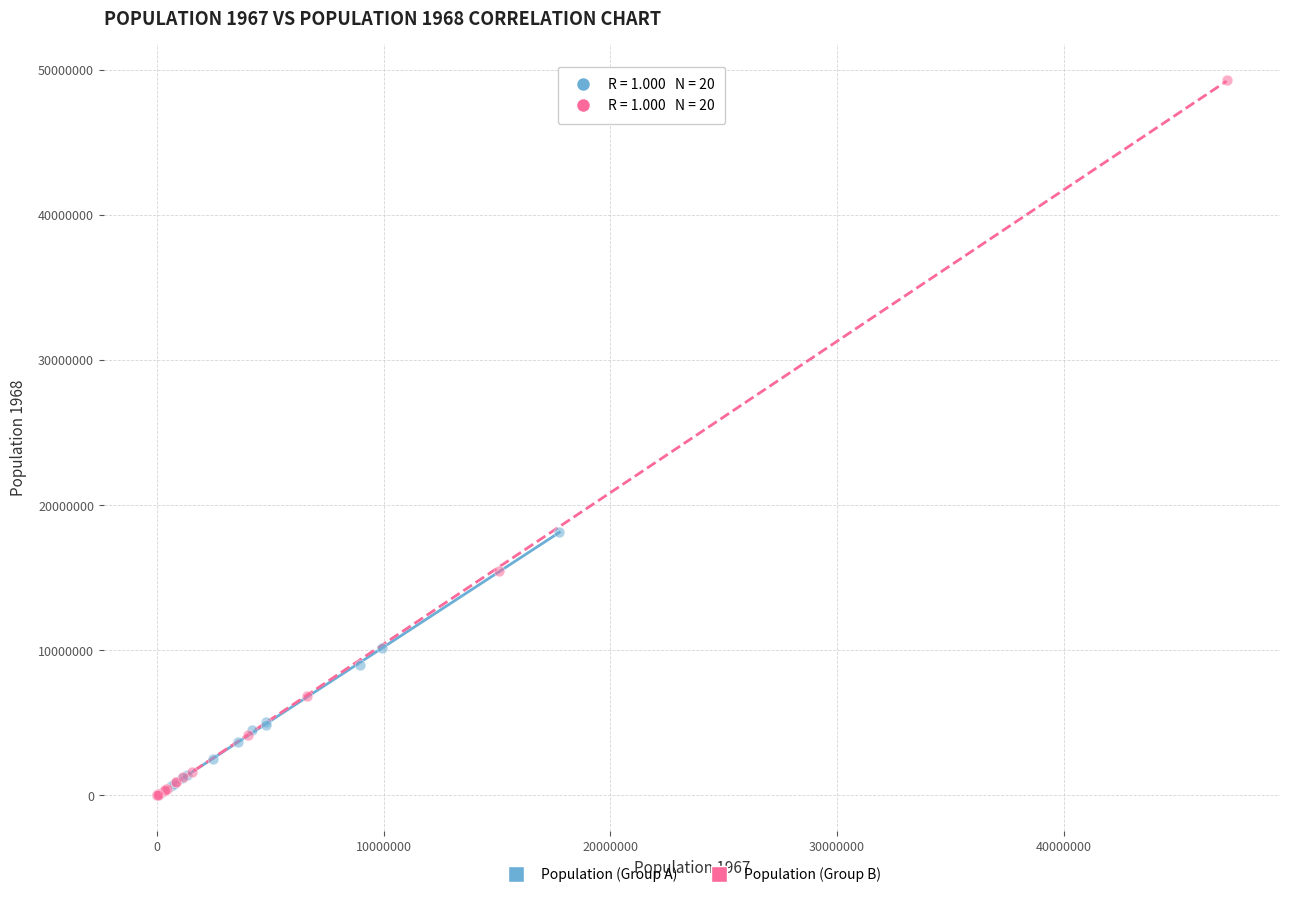

Which series reaches the maximum Y coordinate?

Population (Group B)